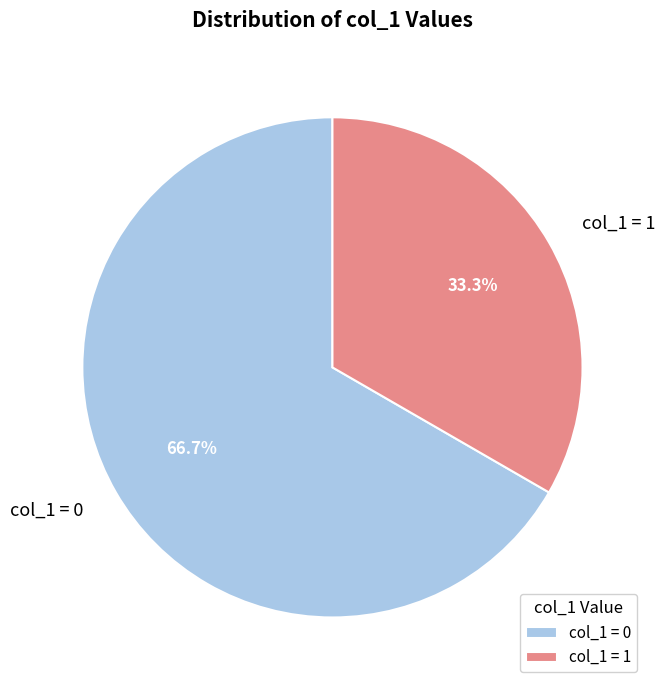

Between col_1 = 0 and col_1 = 1, which is larger?

col_1 = 0